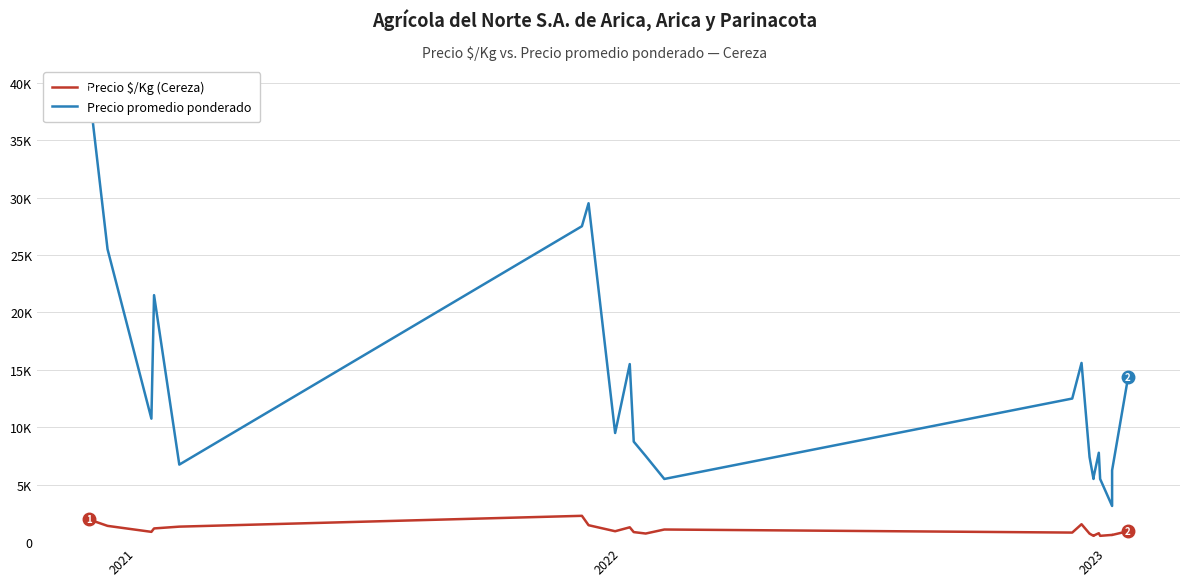

What is the value of the Precio promedio ponderado point at the 3rd from the left?

10750